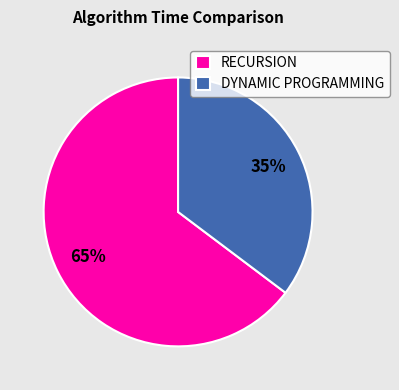

How many slices are in this pie chart?

2